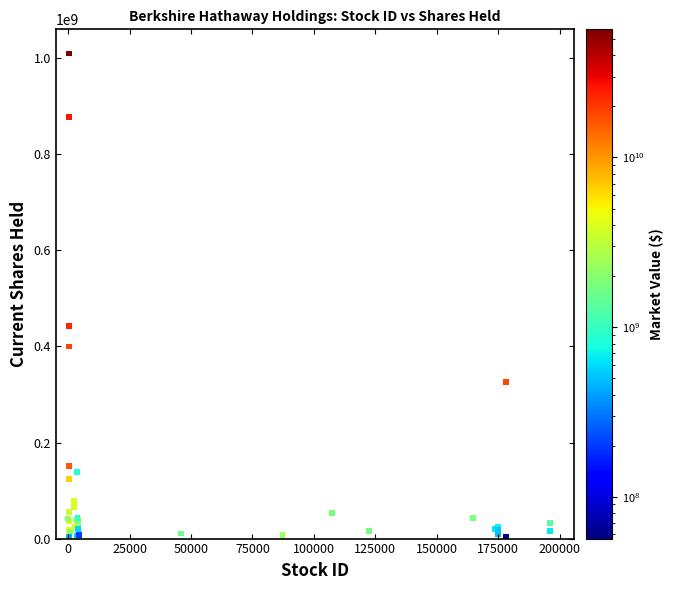

What Y value in the scatter plot is closest to 506397788?

442361700.0